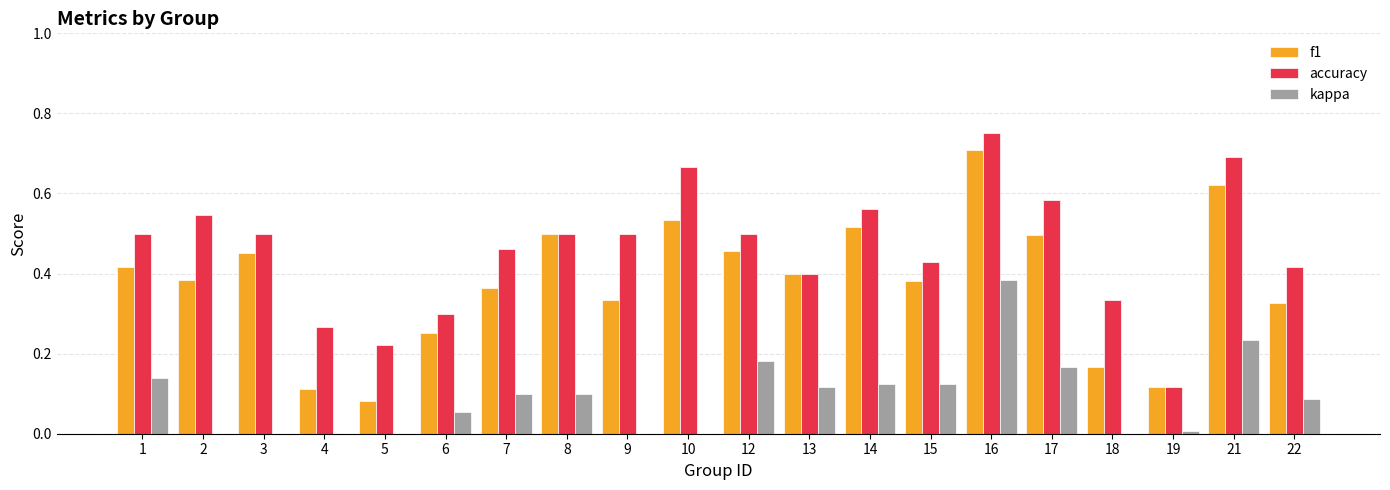

Is it true that accuracy equals 0.1 at 22?

False